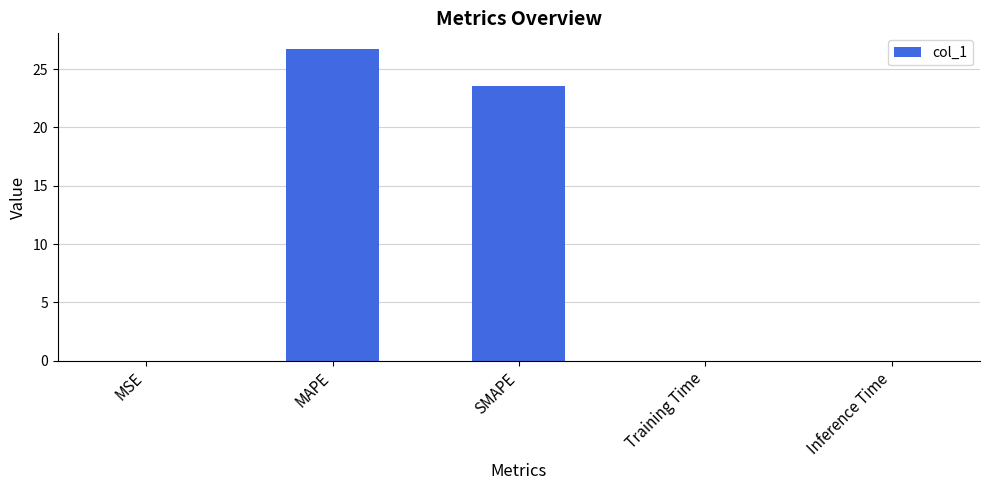

What is the maximum value shown in the chart?

26.7